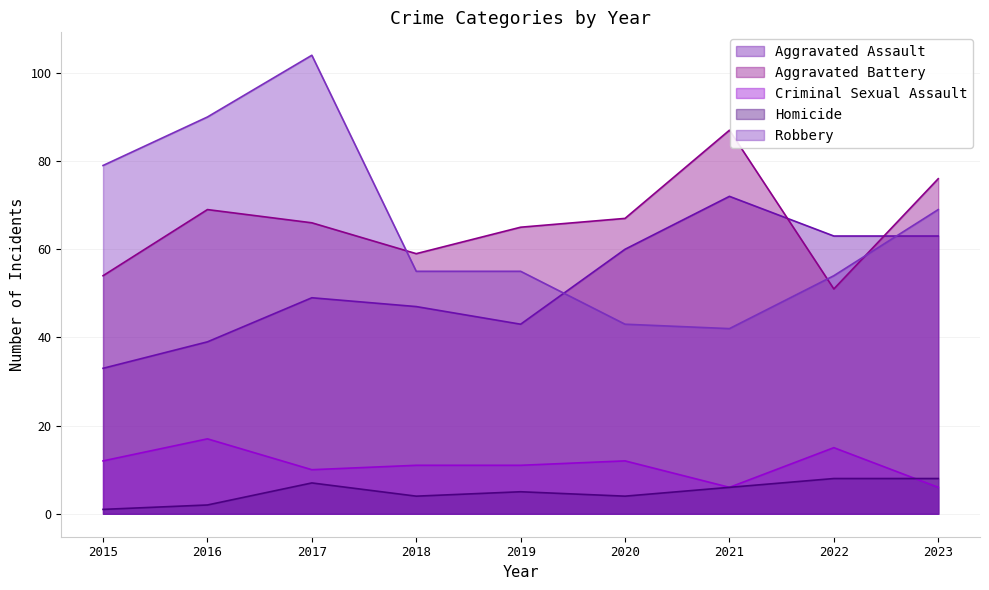

What is the difference between the Robbery values at 2021 and 2018?

13